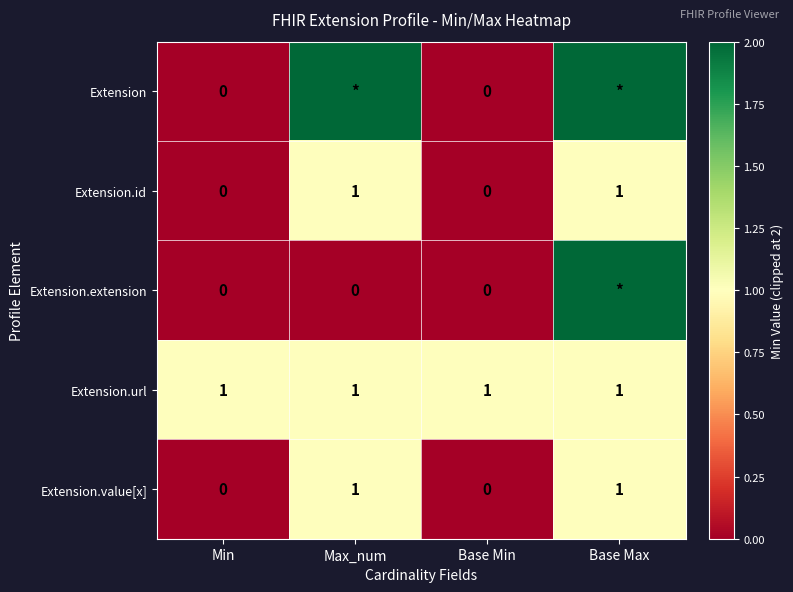

The value of Extension.url at Base Min is 1. True or false?

True